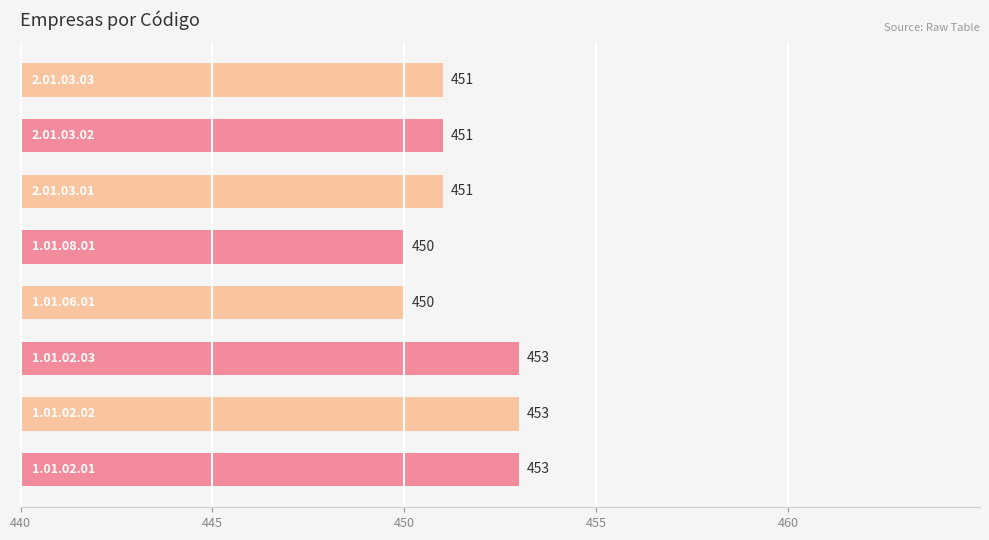

Reading bottom to top, extract all data points from this chart.

453	453	453	450	450	451	451	451